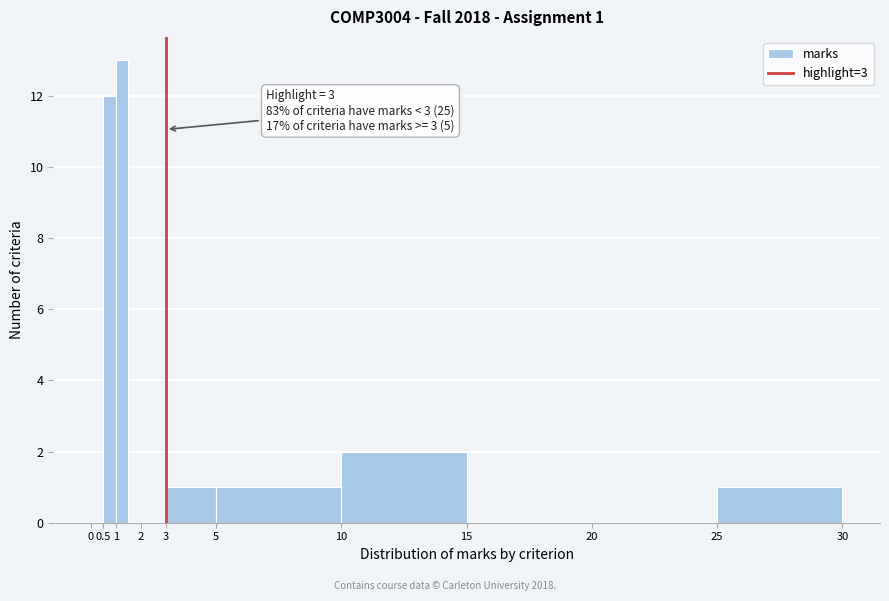

Which range on the x-axis has the tallest bar?

1.0 to 1.5